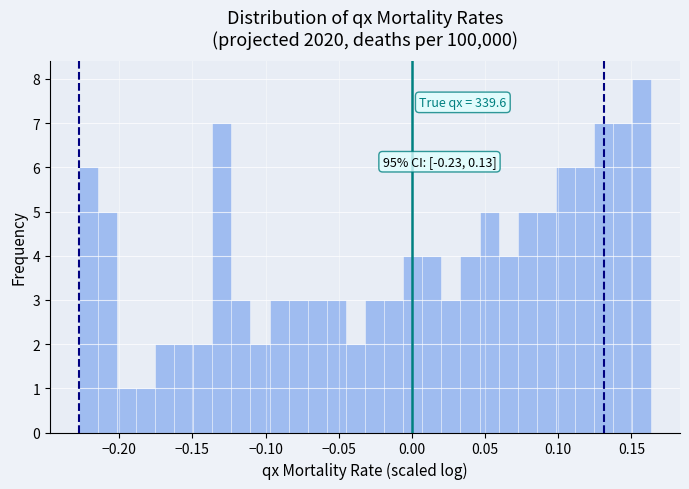

Read against the x-axis, roughly where is the centre of the tallest bar?

0.155